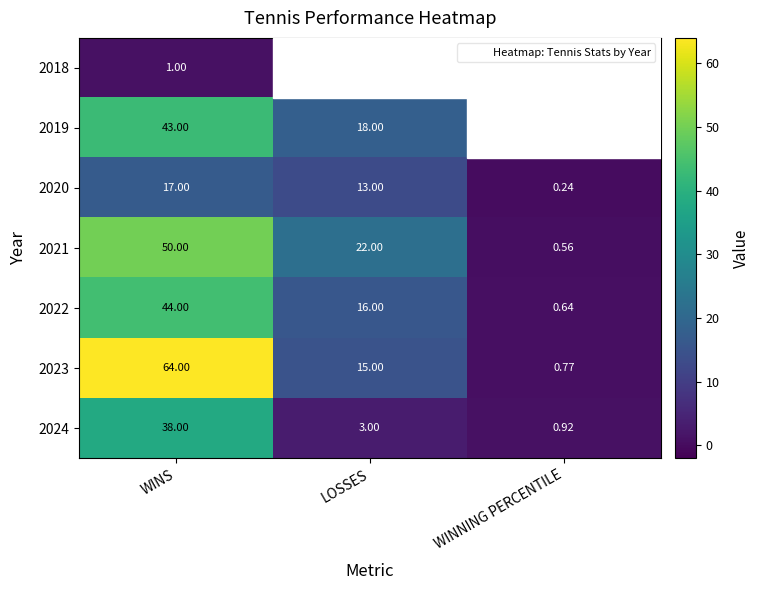

Where does the 2022 series first go above 16?

WINS